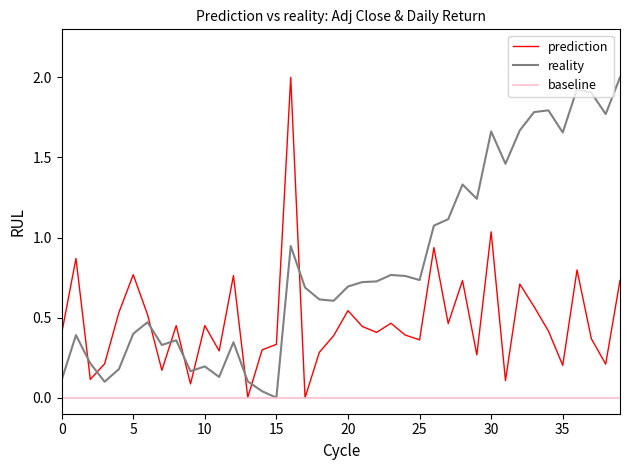

Which series has the largest total across all categories?

reality